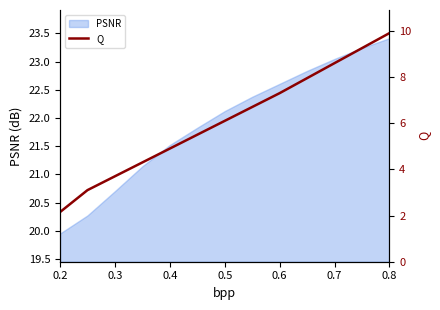

The value of PSNR at 0.5 is 22.1. True or false?

True